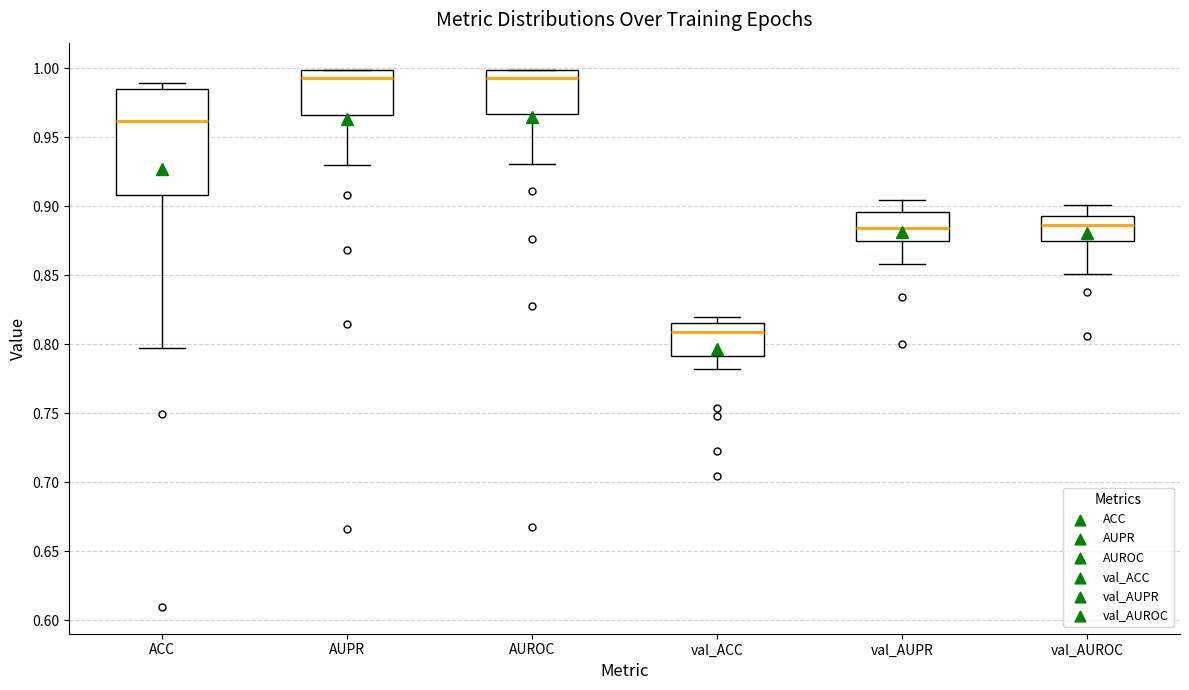

Where is the lower edge of the box for val_AUROC on the y-axis? The values are not printed on the chart, so give them approximately, as read against the axis.

0.875